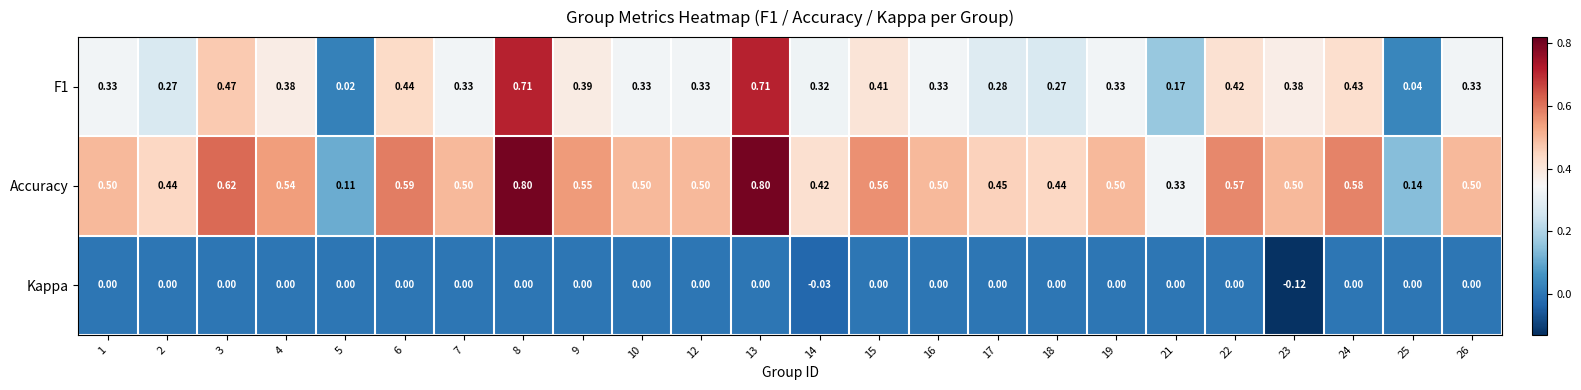

What is the spread (max minus min) of values at 16?

0.5